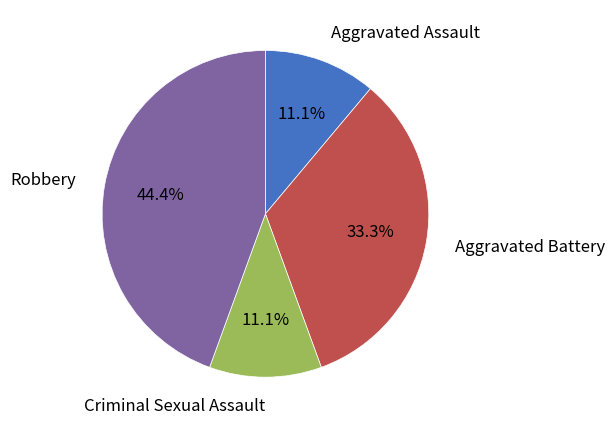

To the nearest percent, what portion does Aggravated Assault represent?

11%